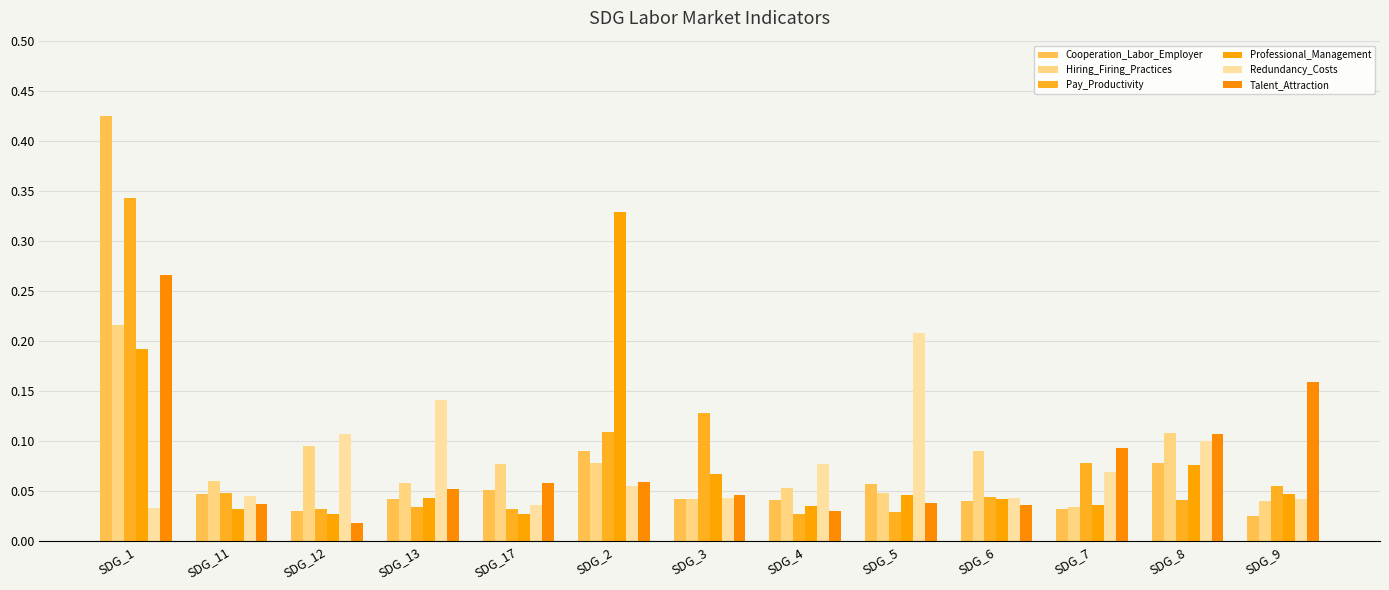

What position from the right is SDG_9?

1